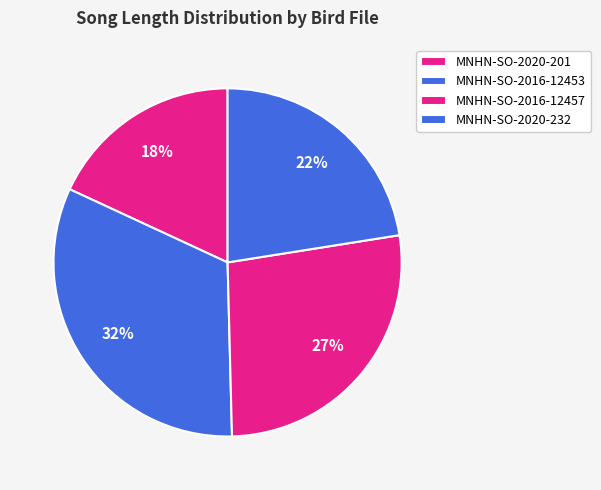

Is there a majority slice in this chart?

No